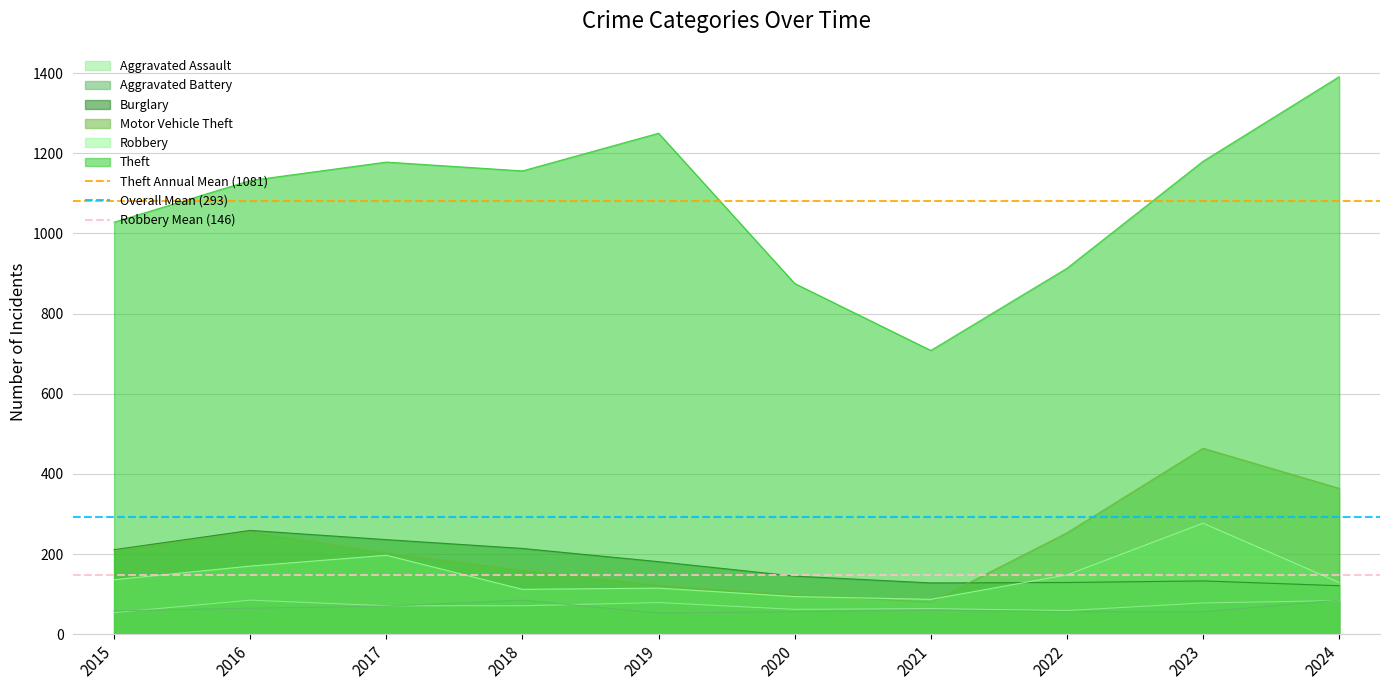

Is the value of Burglary at 2017 greater than the value of Theft at 2019?

No